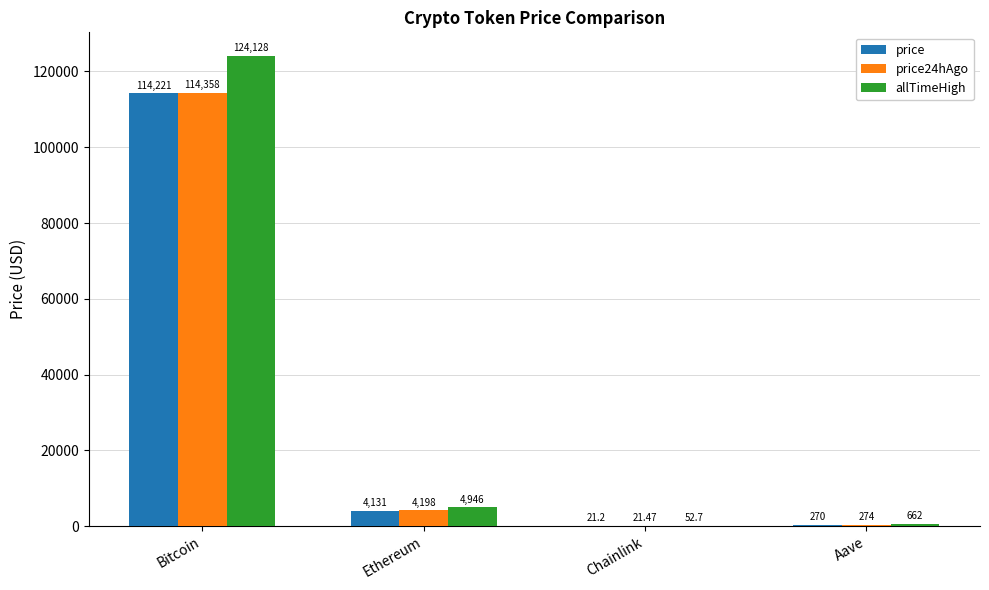

How many data points in allTimeHigh are above 4946?

2